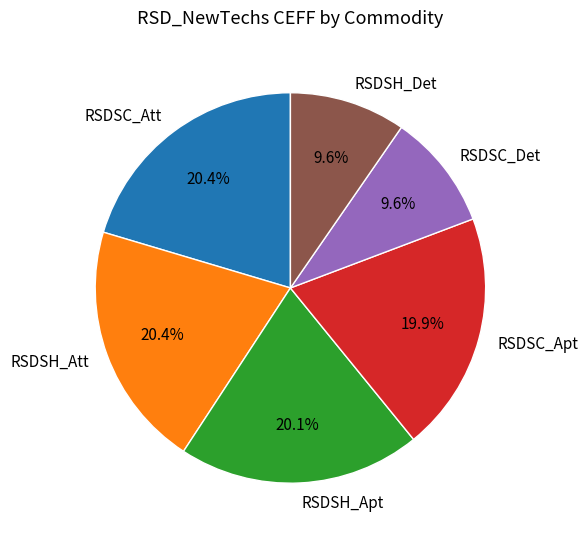

What percentage is the RSDSC_Apt slice, to the nearest percent?

20%